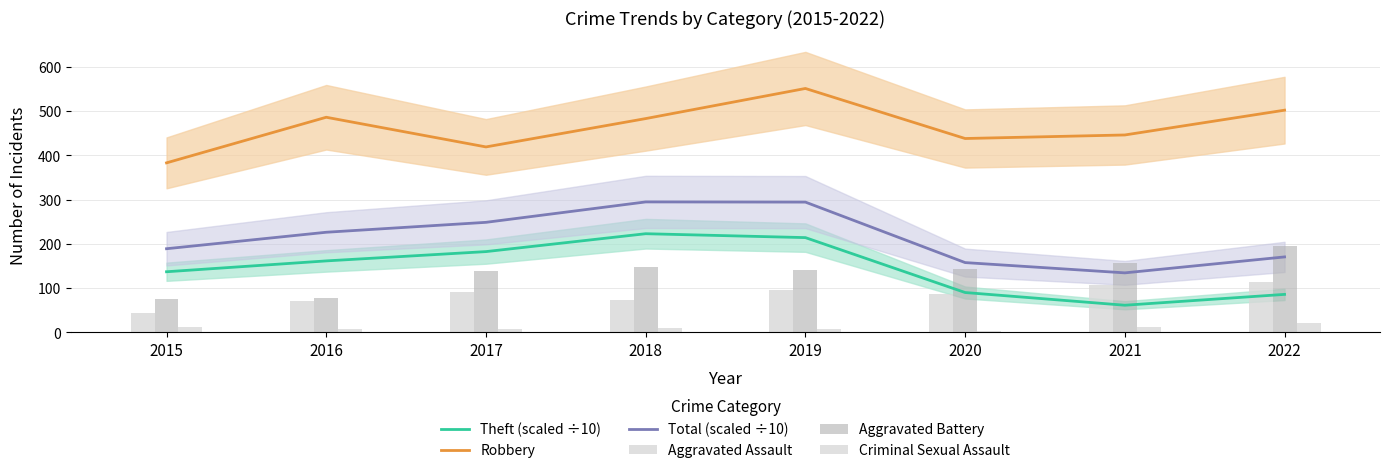

Which series has the widest spread of values?

Robbery